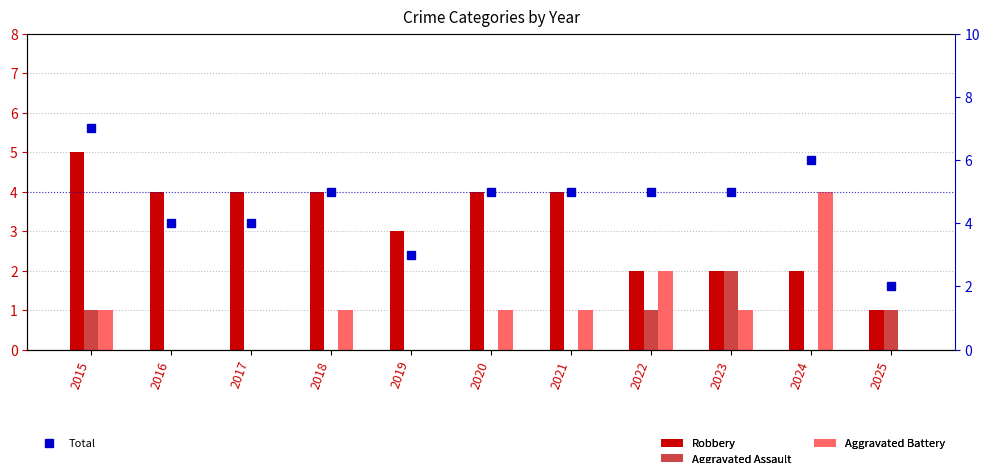

What is the minimum value for Robbery?

1